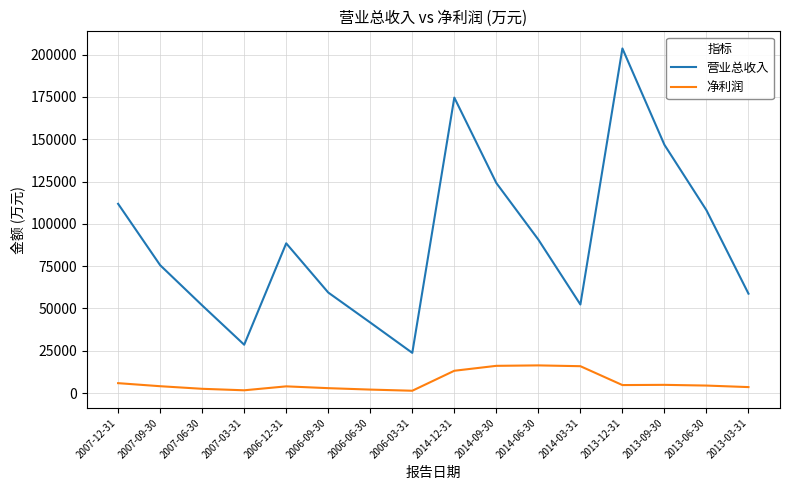

At which label does 净利润 first exceed 4450?

2007-12-31